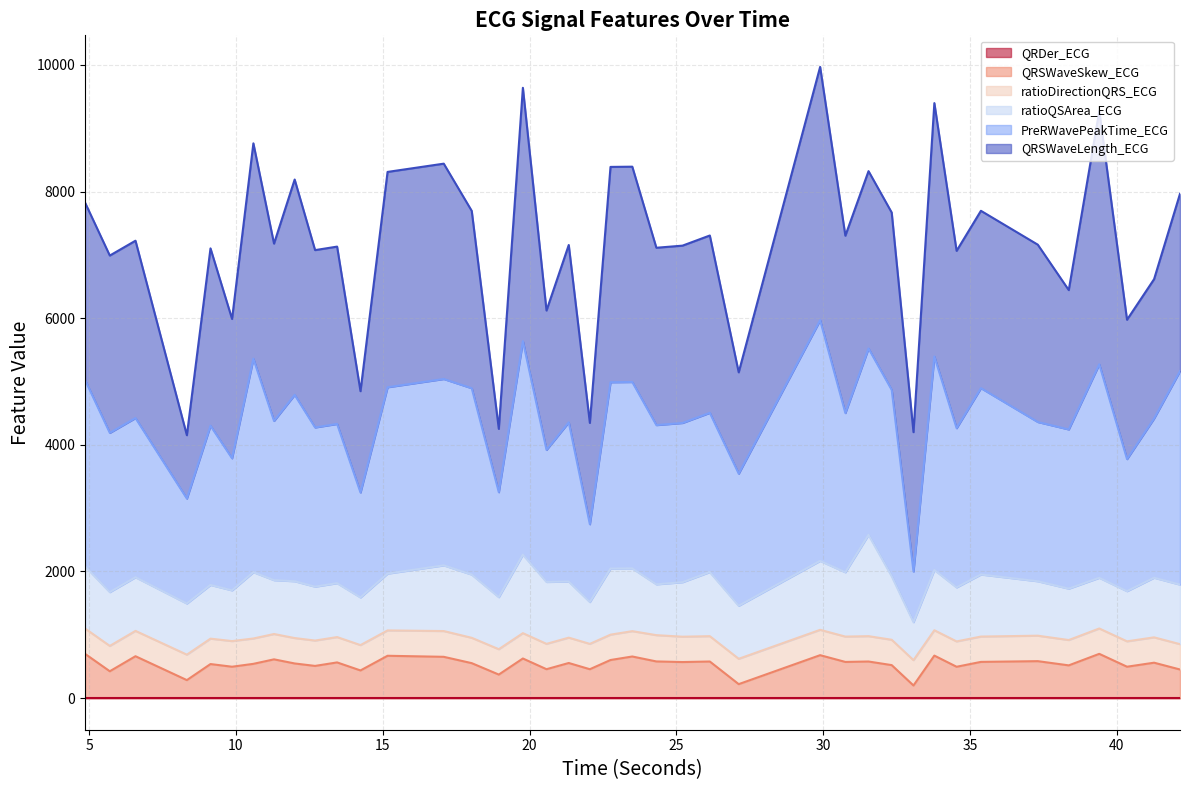

How many data points in QRSWaveSkew_ECG are above 559?

20